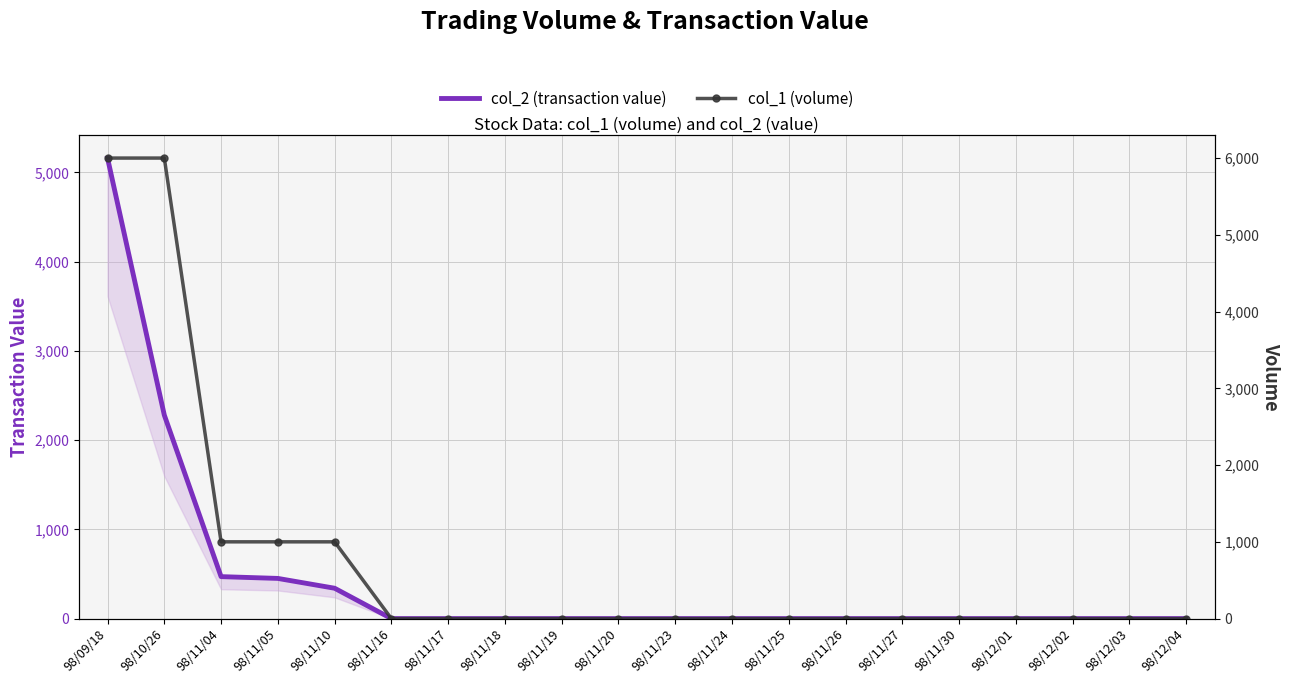

Which has a higher value, 98/11/04 or 98/11/05?

98/11/04